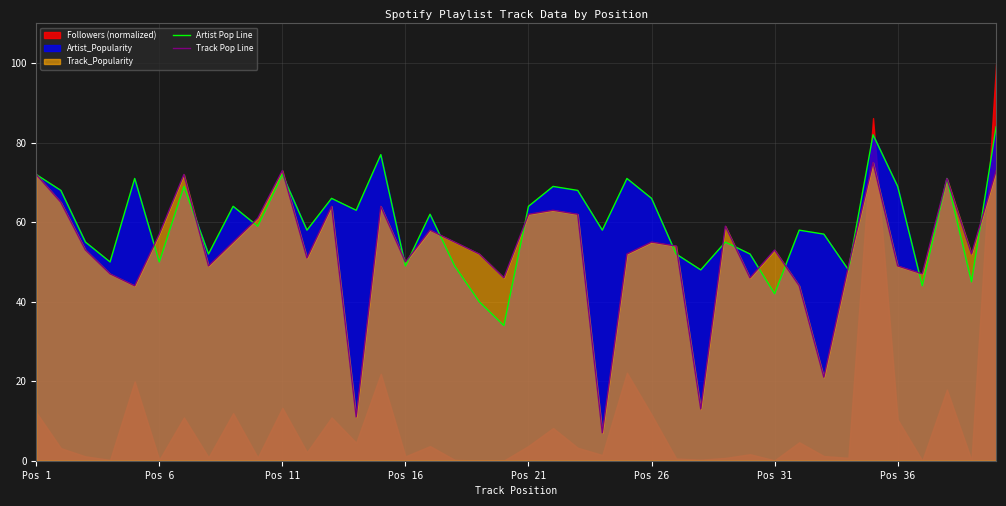

Reading left to right, what are all the values shown in this chart?

Artist Pop Line: 72	68	55	50	71	50	69	52	64	59	72	58	66	63	77	49	62	49	40	34	64	69	68	58	71	66	52	48	55	52	42	58	57	48	82	69	44	71	45	84
Track Pop Line: 72	65	53	47	44	57	72	49	55	61	73	51	64	11	64	50	58	55	52	46	62	63	62	7	52	55	54	13	59	46	53	44	21	49	75	49	47	71	52	73